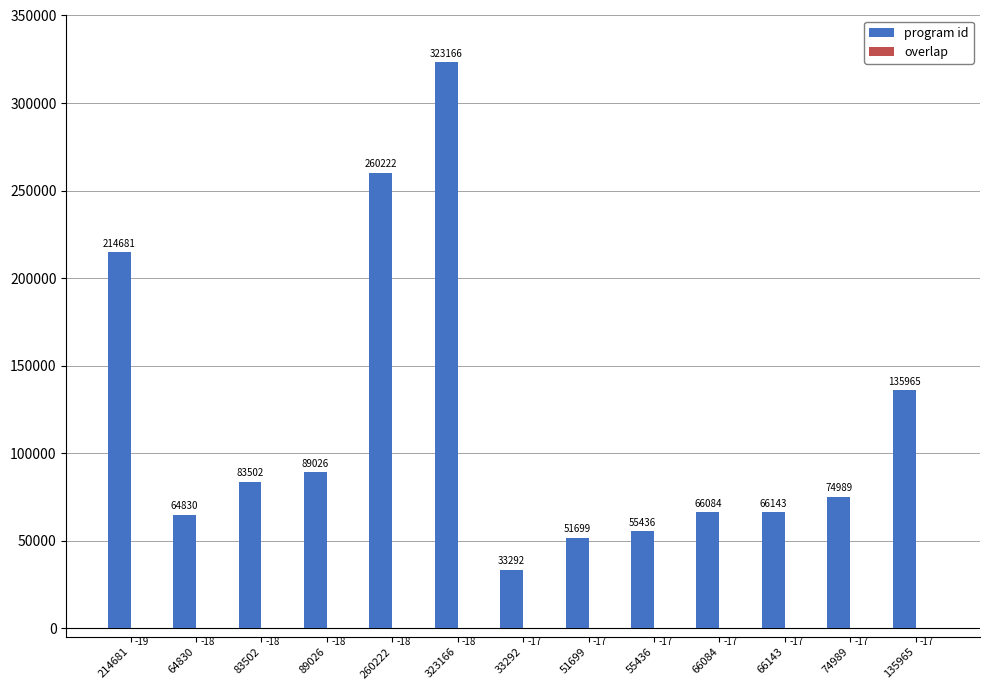

True or false: program id has a value of 101982 at 66143.

False